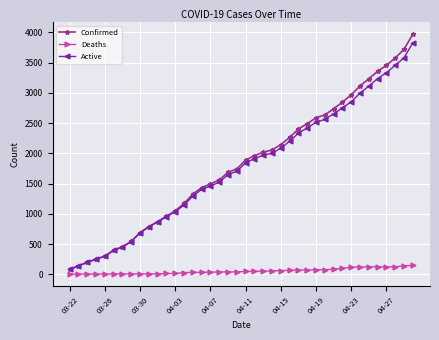

True or false: Active and Deaths cross at least once.

False